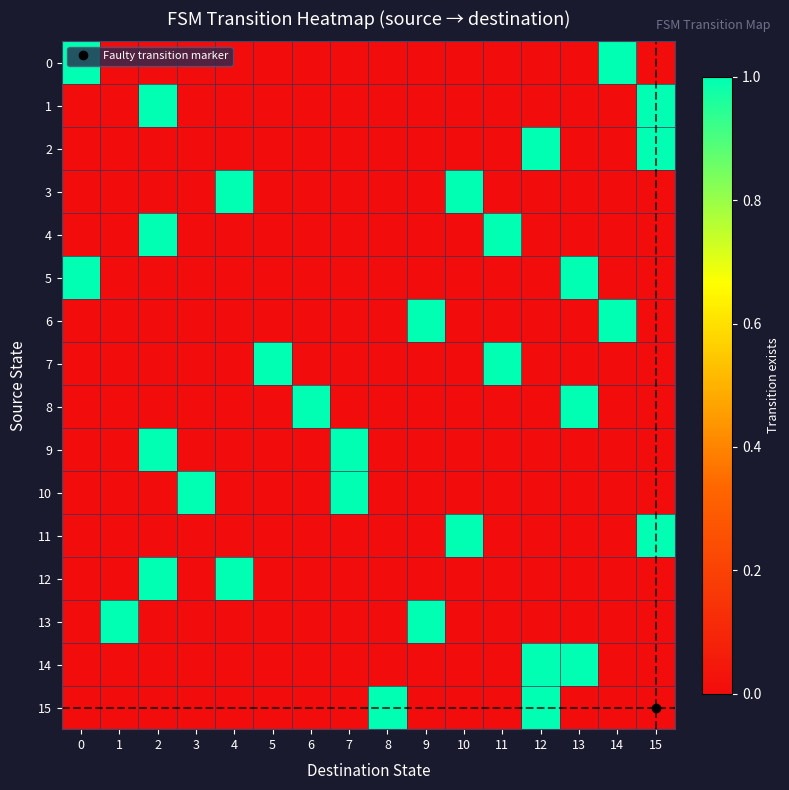

At how many categories does at least one series exceed 0?

16